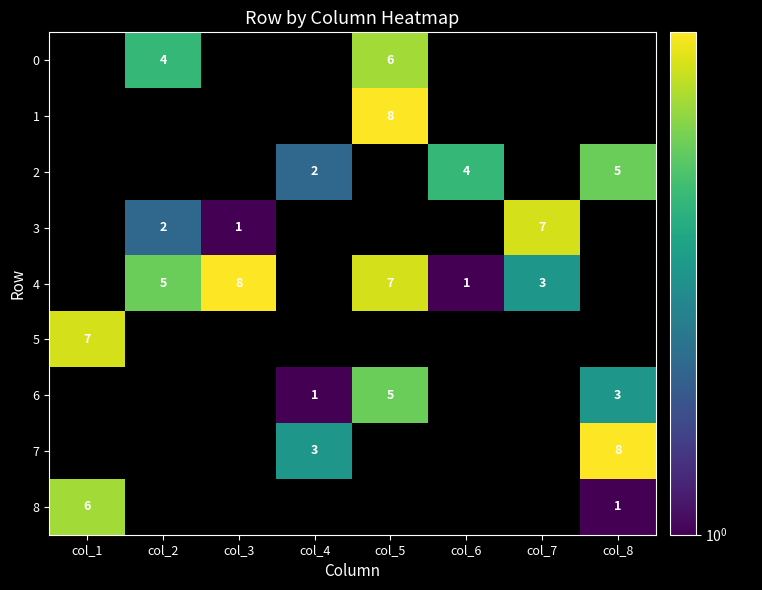

The 7 series shows 8 at col_8. True or false?

True